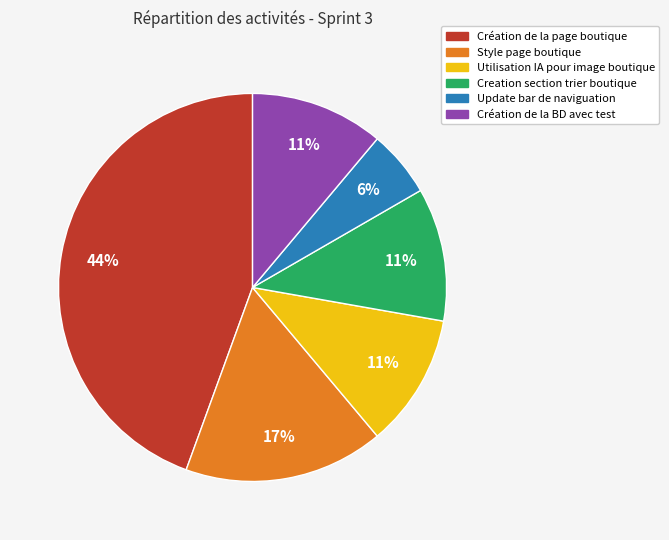

Is it true that Création de la BD avec test is 23% of the pie?

False